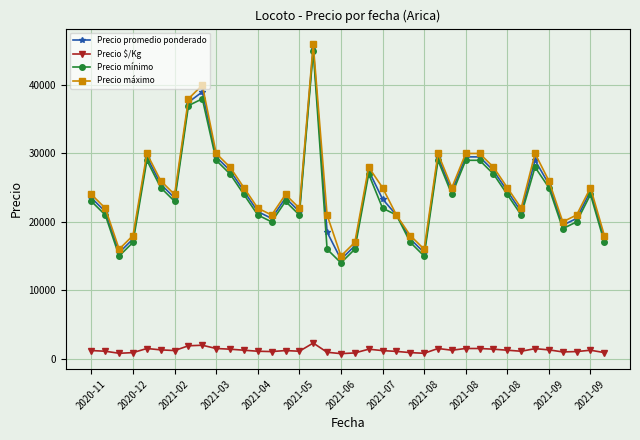

True or false: Precio promedio ponderado has more than 2 interior local peaks.

True